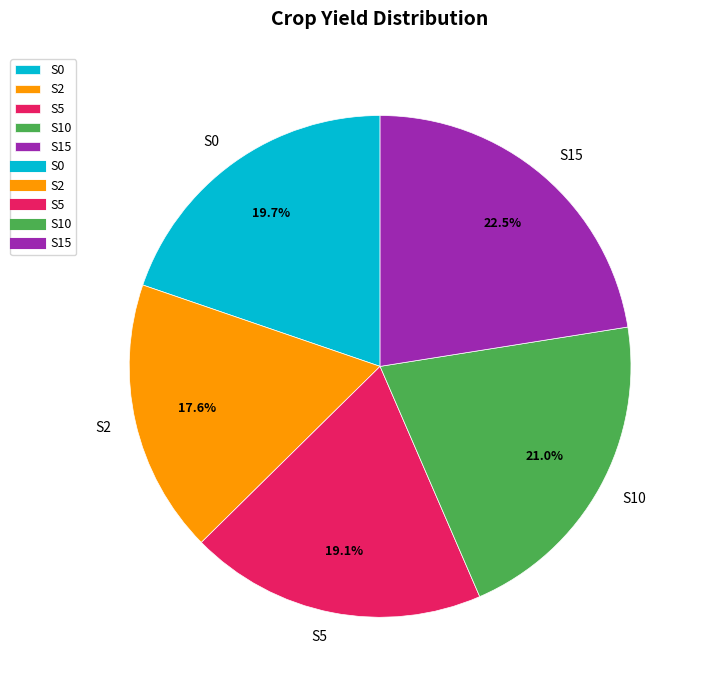

How many slices are in this pie chart?

5